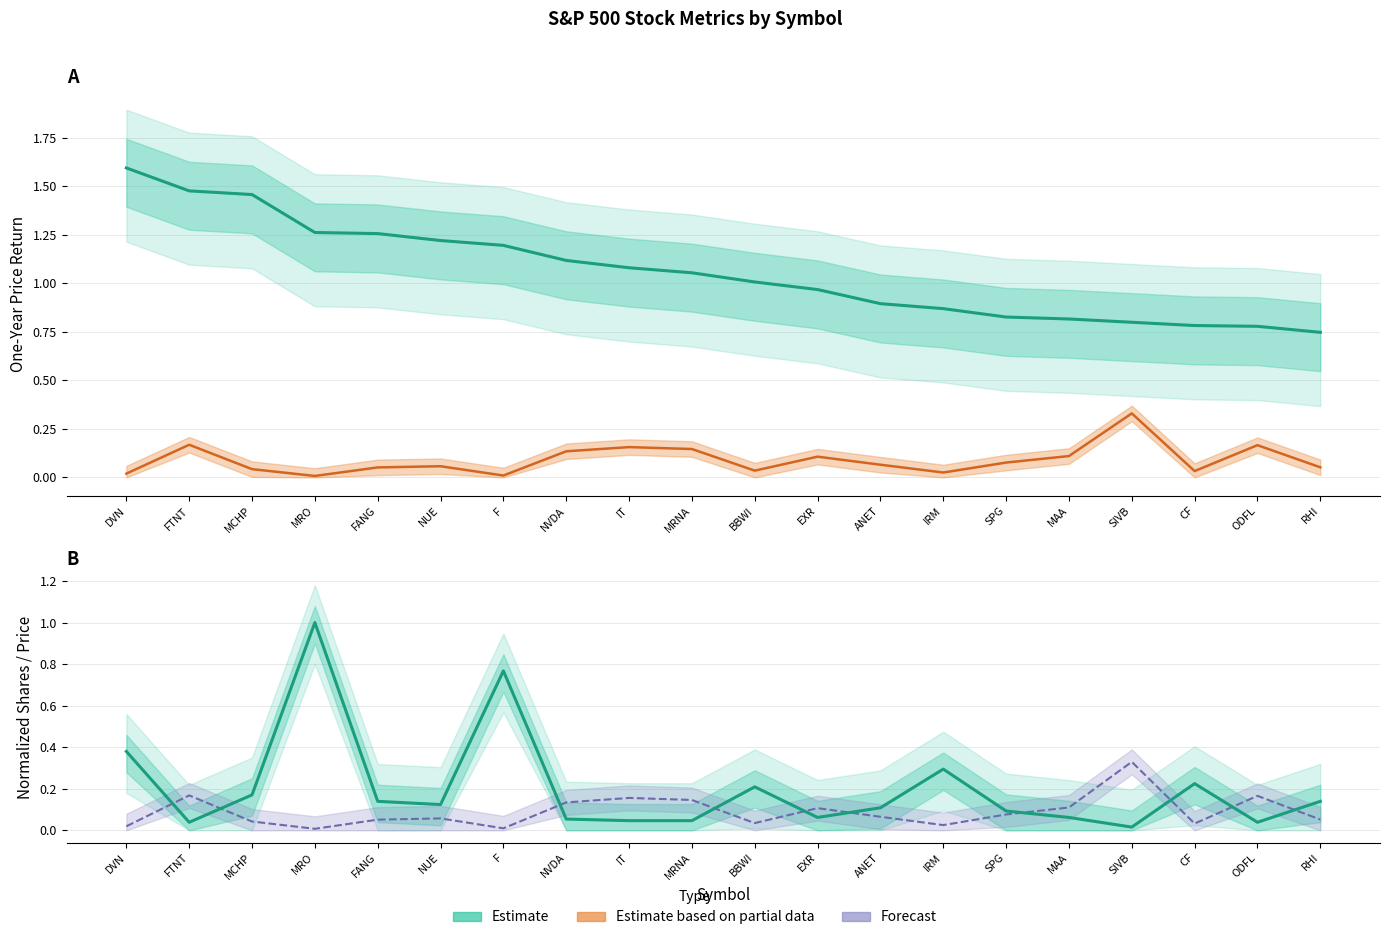

At how many categories does at least one series exceed 0?

20